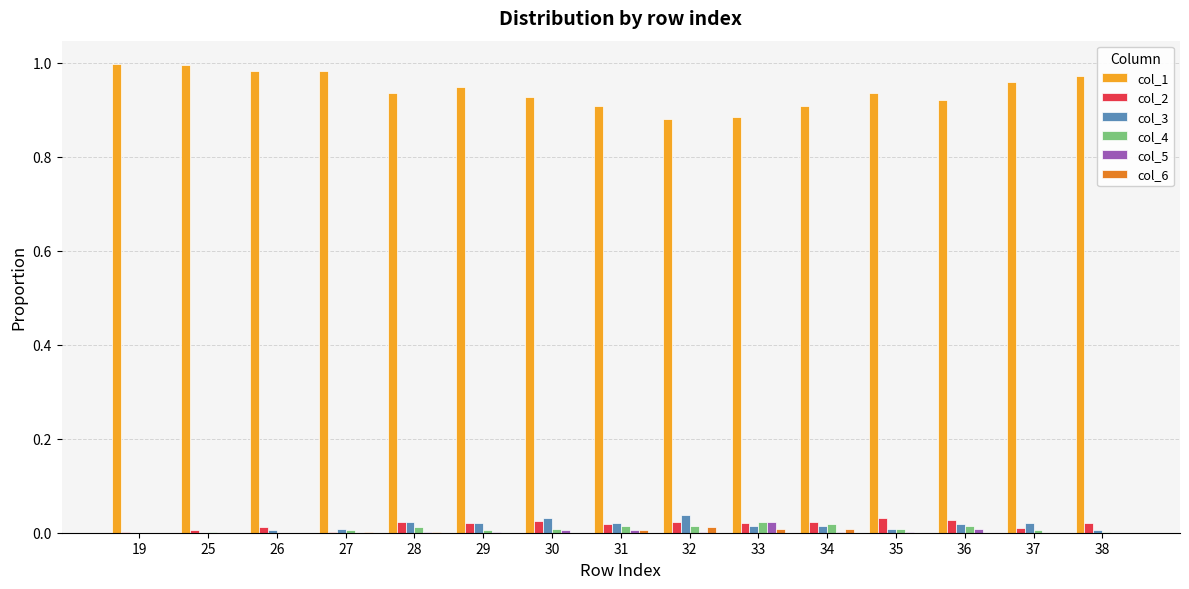

Is the value of col_1 at 35 greater than the value of col_2 at 25?

Yes